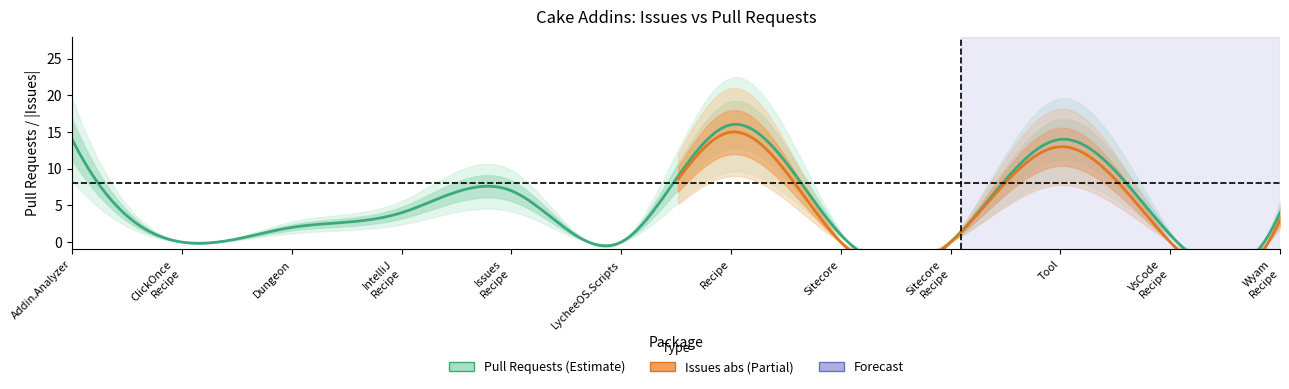

What position from the right is 4?

8